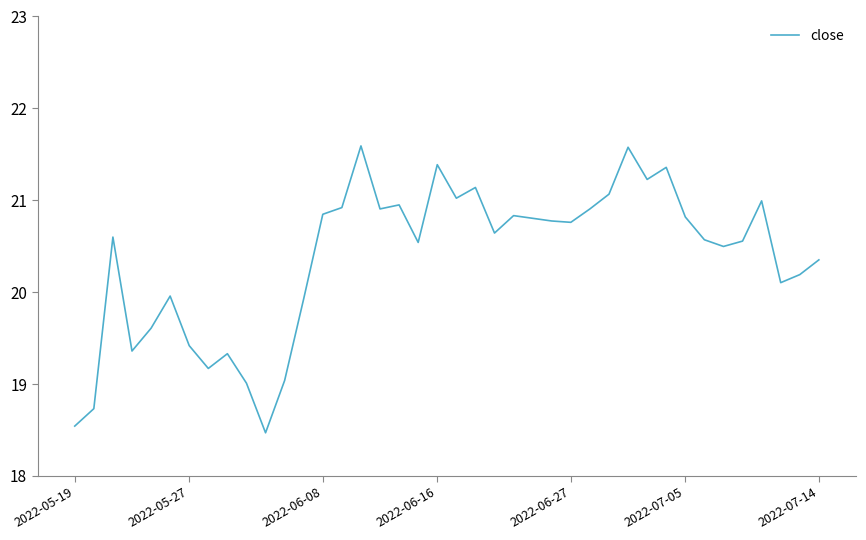

What is the difference between the maximum and minimum values?

3.1